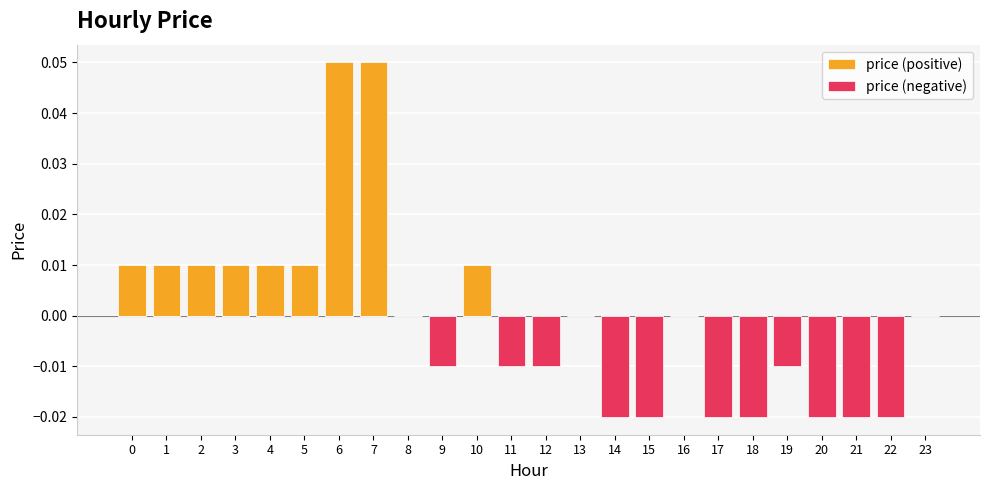

True or false: price (negative) has a value of -0.0 at 19.

True